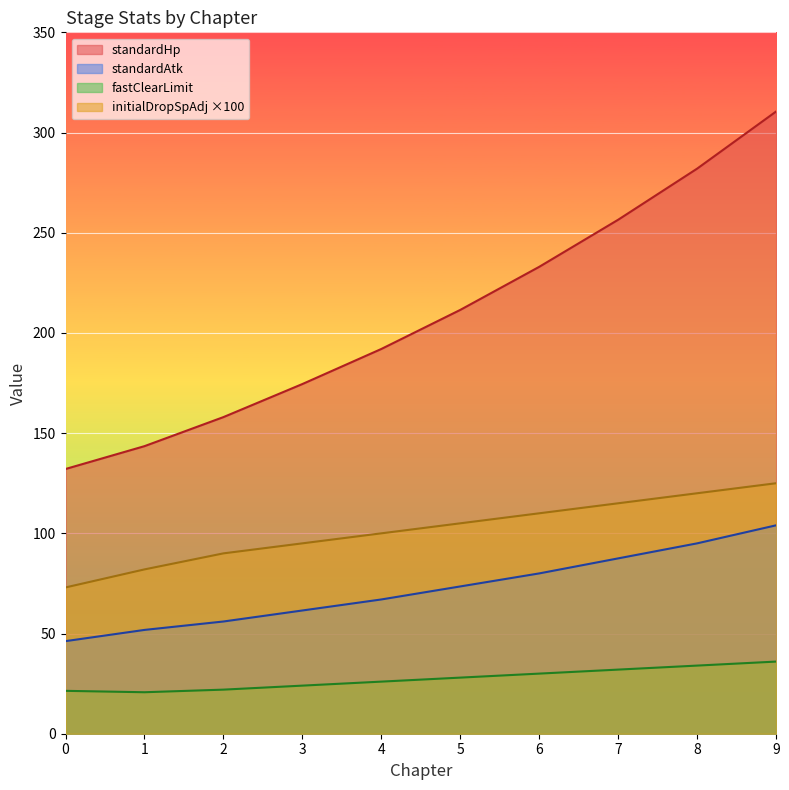

What is the maximum value for standardHp?

310.5